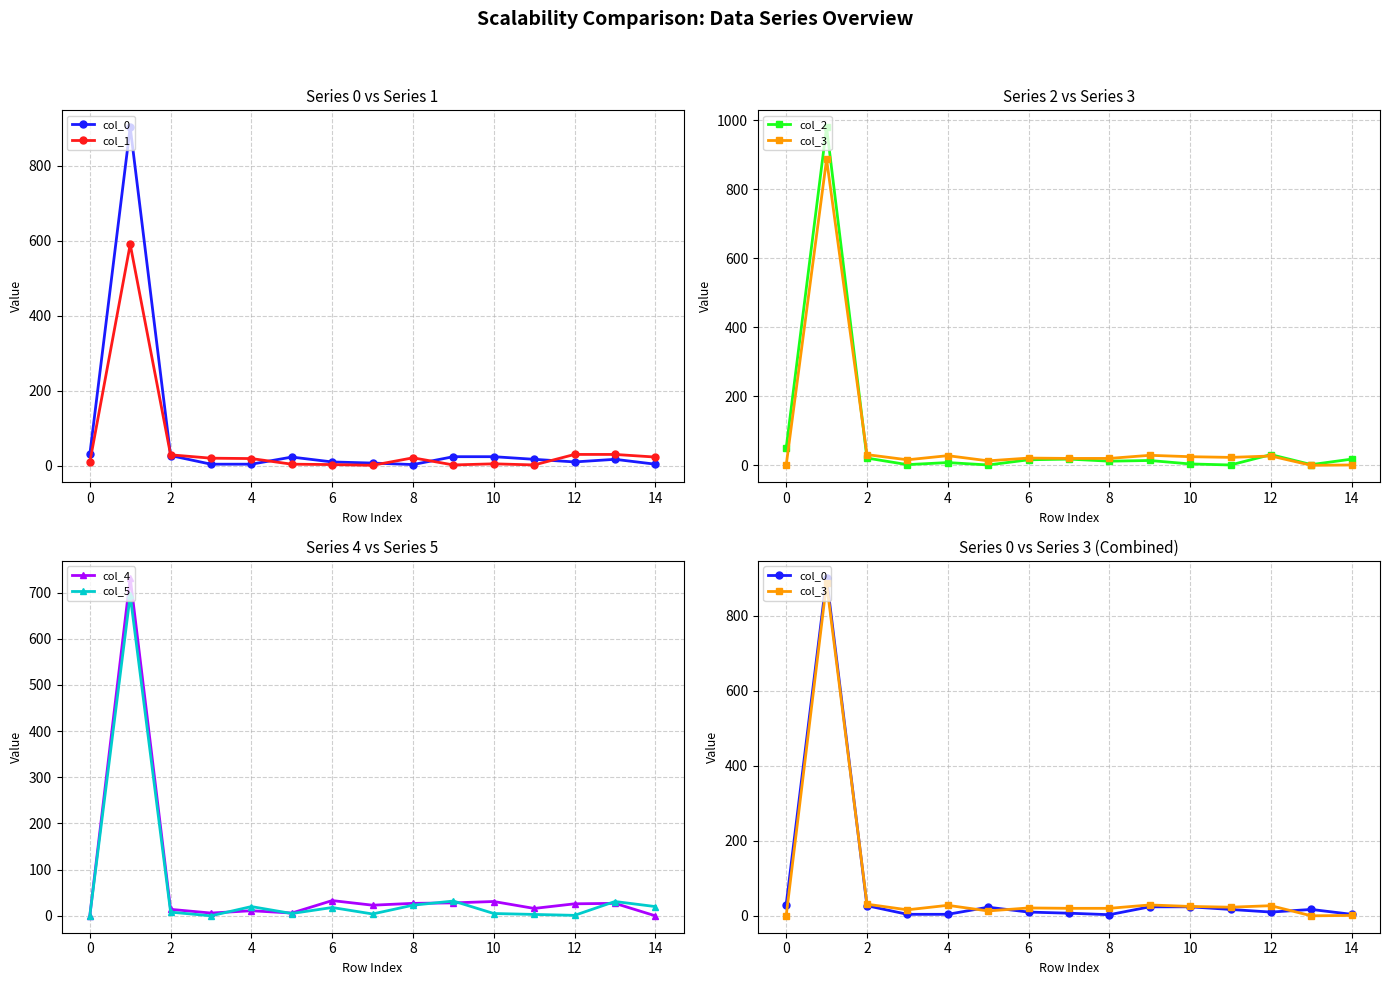

True or false: col_5 has more than 0 points higher than both neighbors.

True